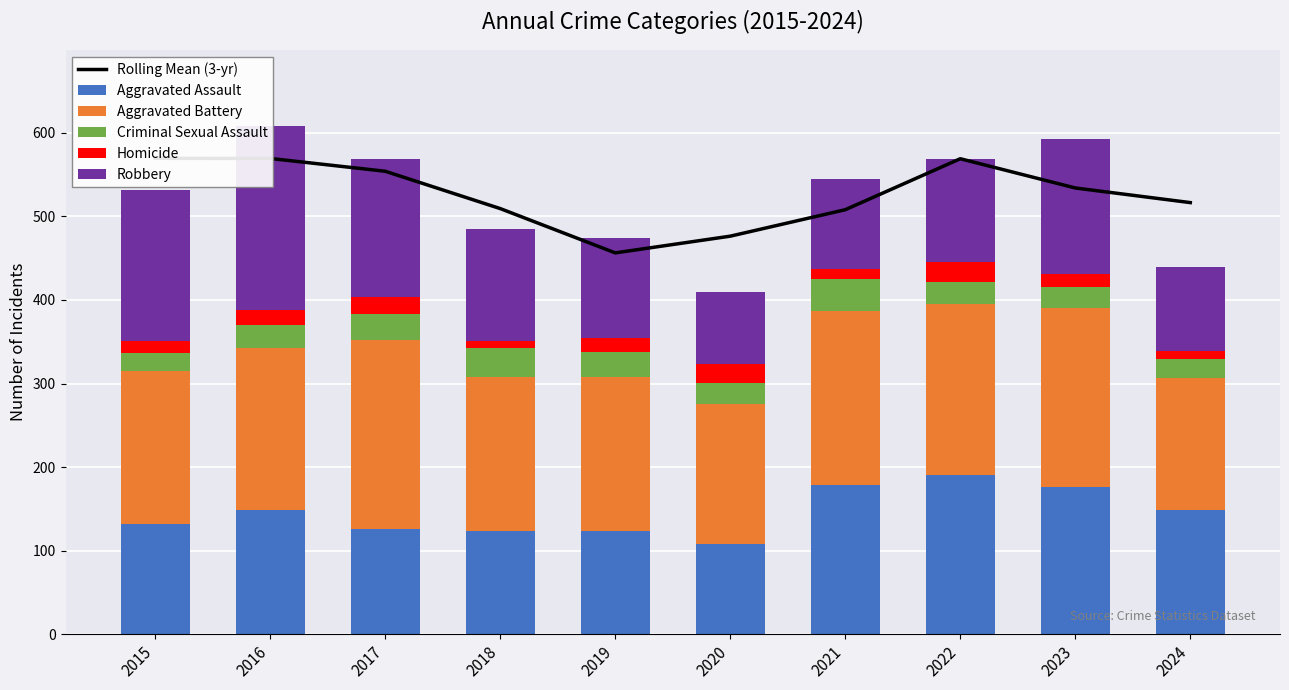

Reading left to right, list all the values displayed in this chart.

Rolling Mean (3-yr): 2015=569.5	2016=569.3	2017=554.0	2018=509.3	2019=456.3	2020=476.3	2021=508.0	2022=569.0	2023=534.0	2024=516.5
Aggravated Assault: 2015=132.0	2016=149.0	2017=126.0	2018=124.0	2019=124.0	2020=108.0	2021=179.0	2022=190.0	2023=176.0	2024=149.0
Aggravated Battery: 2015=183.0	2016=193.0	2017=226.0	2018=184.0	2019=184.0	2020=168.0	2021=208.0	2022=205.0	2023=214.0	2024=158.0
Criminal Sexual Assault: 2015=21.0	2016=28.0	2017=31.0	2018=35.0	2019=30.0	2020=25.0	2021=38.0	2022=27.0	2023=25.0	2024=22.0
Homicide: 2015=15.0	2016=18.0	2017=20.0	2018=8.0	2019=16.0	2020=22.0	2021=12.0	2022=24.0	2023=16.0	2024=10.0
Robbery: 2015=180.0	2016=220.0	2017=166.0	2018=134.0	2019=120.0	2020=87.0	2021=108.0	2022=123.0	2023=162.0	2024=101.0